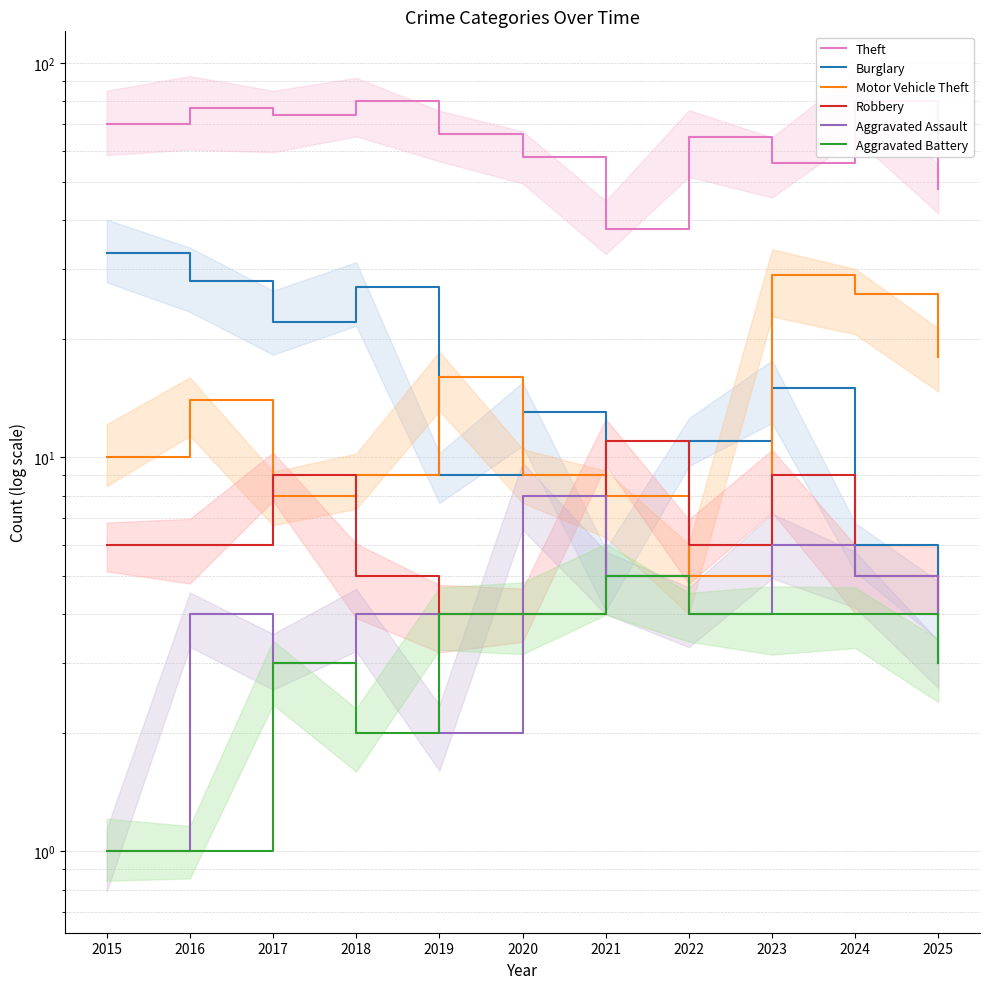

Does the chart have visible grid lines?

Yes